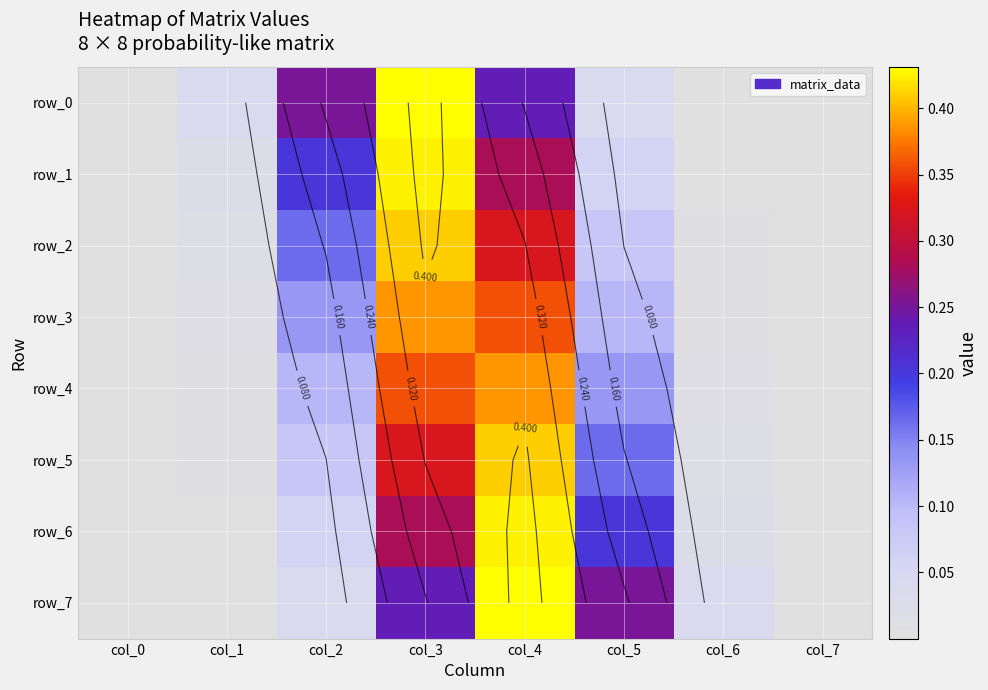

Rank the series by their maximum value, from highest to lowest.

row_0, row_7, row_1, row_6, row_5, row_2, row_4, row_3